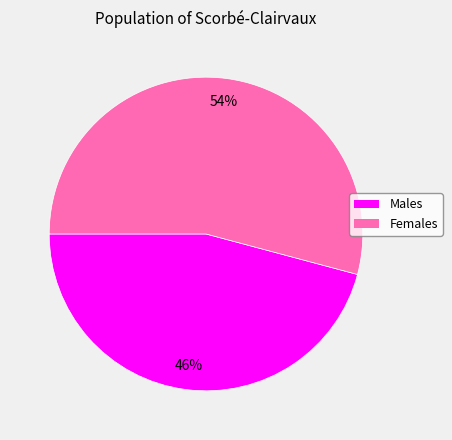

To the nearest percent, what is the average slice percentage?

50%